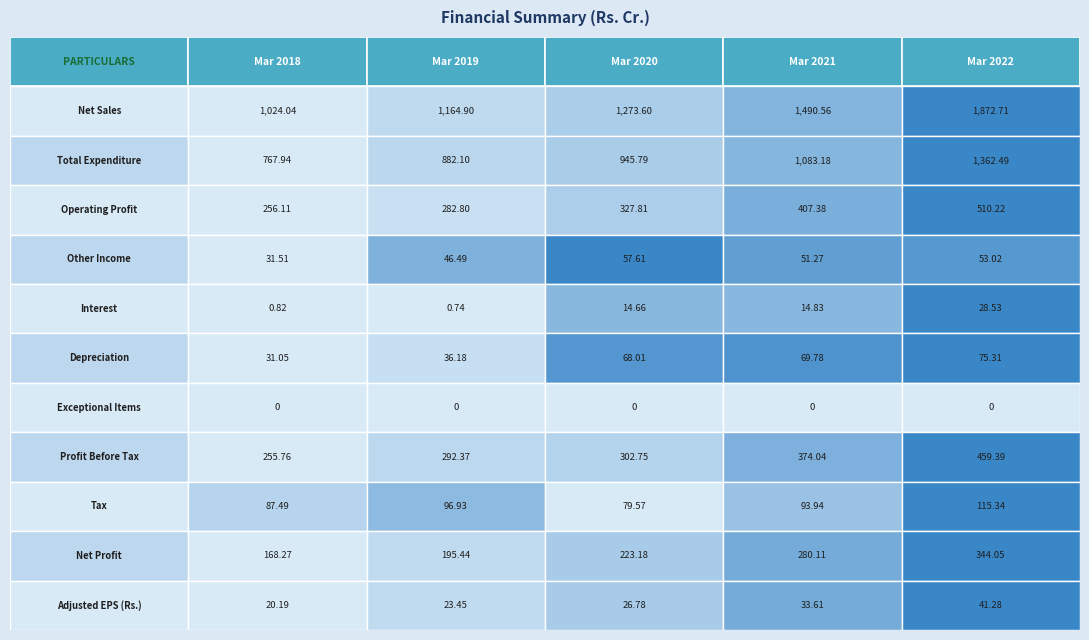

At how many categories does at least one series exceed 1018?

5